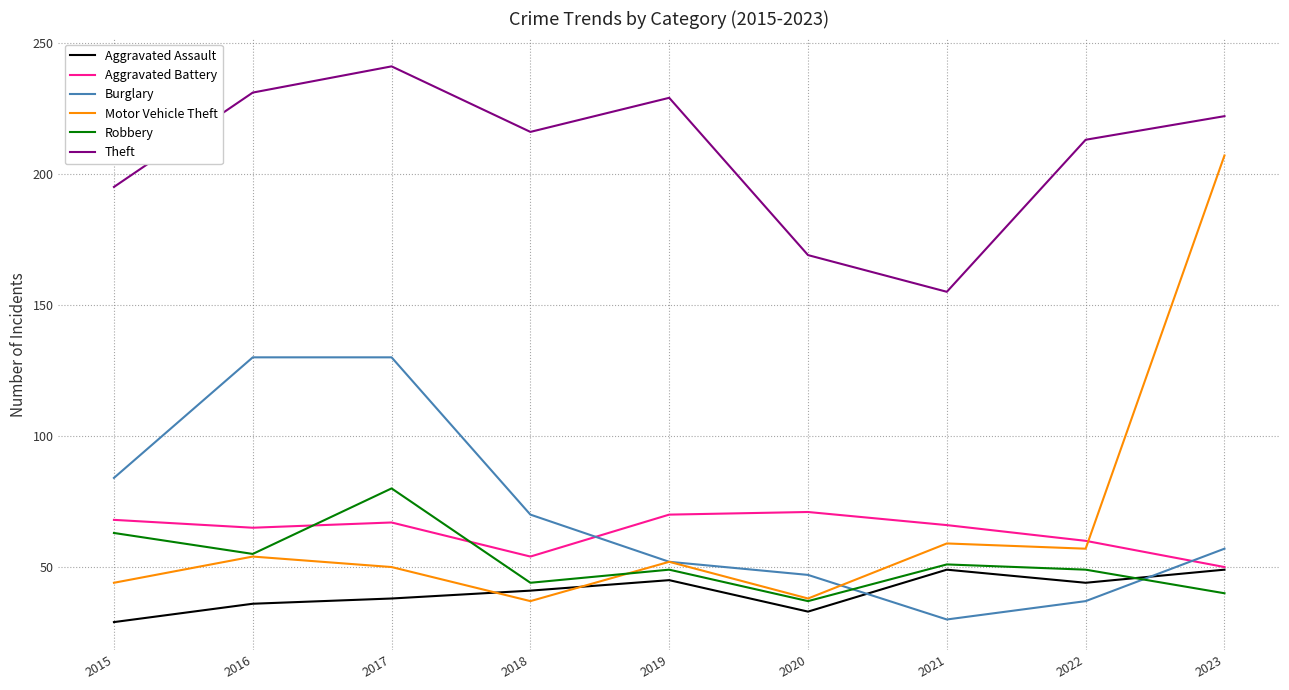

Between which two adjacent categories do Motor Vehicle Theft and Aggravated Battery first intersect?

2022 and 2023